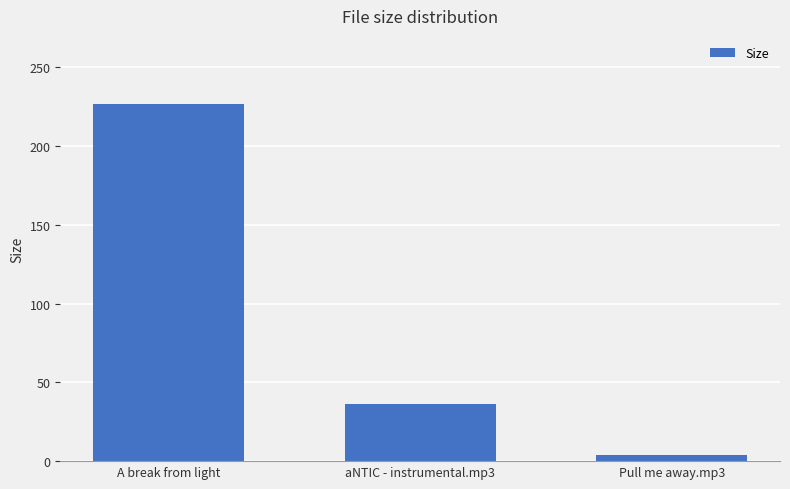

How many data points are less than 36?

1